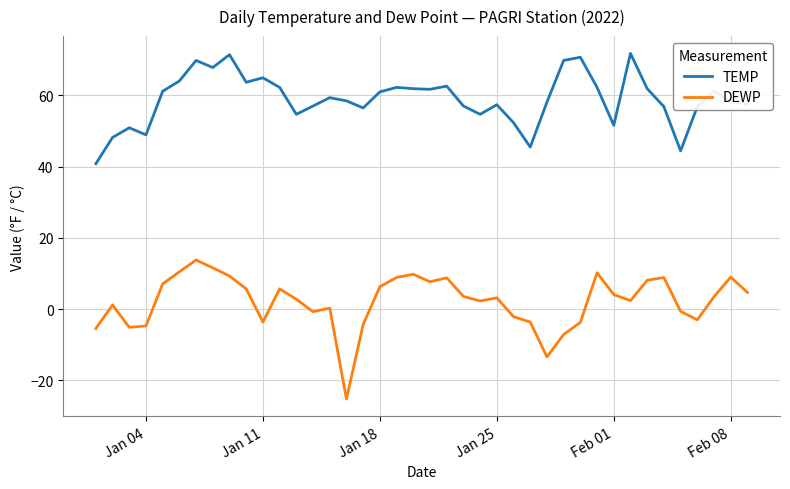

What is the average value of the TEMP series?

58.9